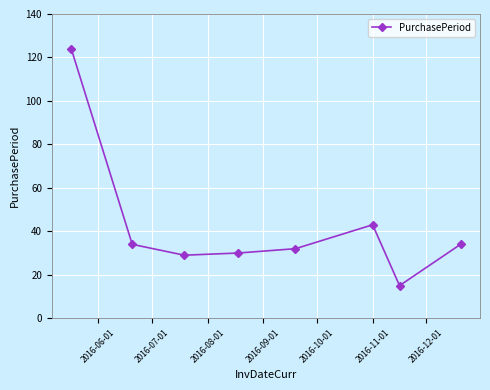

What is the average value?

43